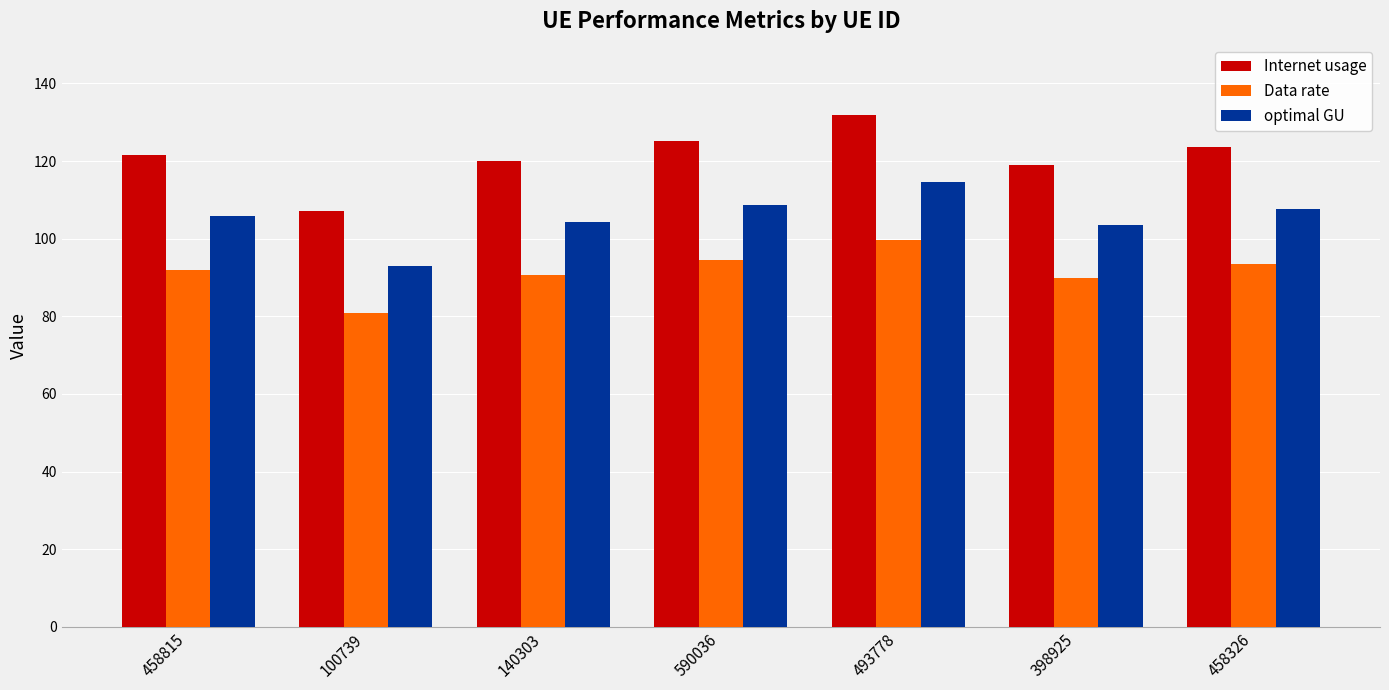

What is the label of the 3rd bar from the right?

493778